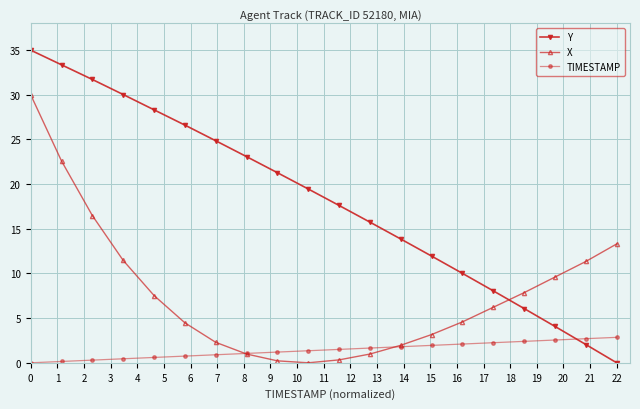

What is the value of the X point at the 19th from the left?

11.3